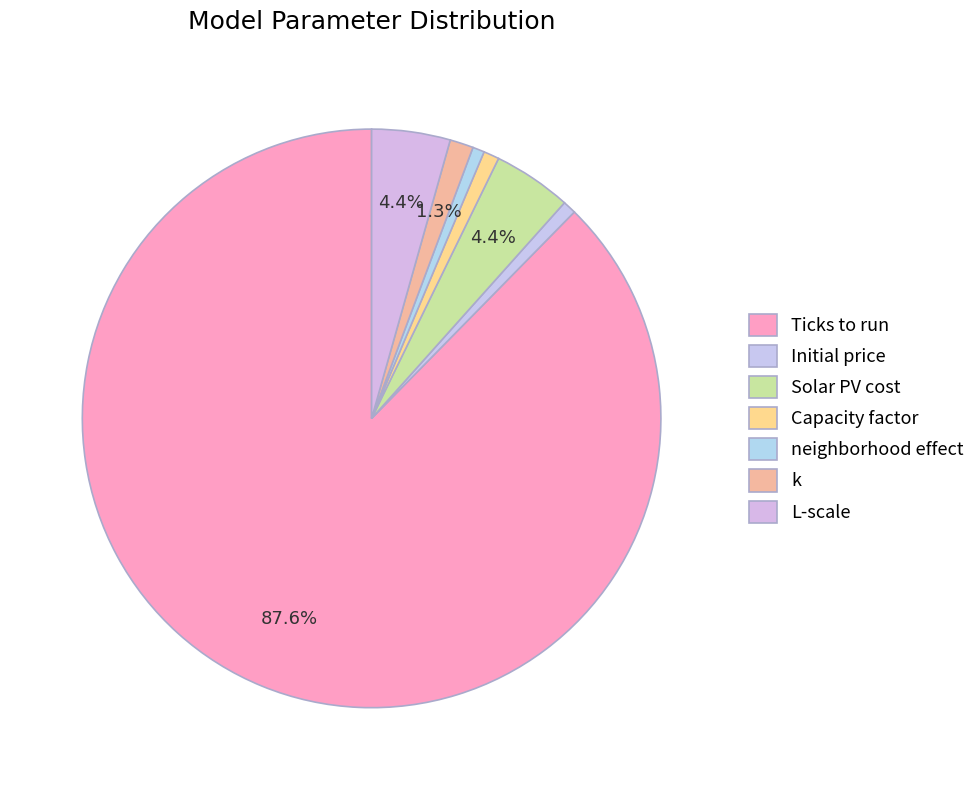

How many segments does this pie chart have?

7